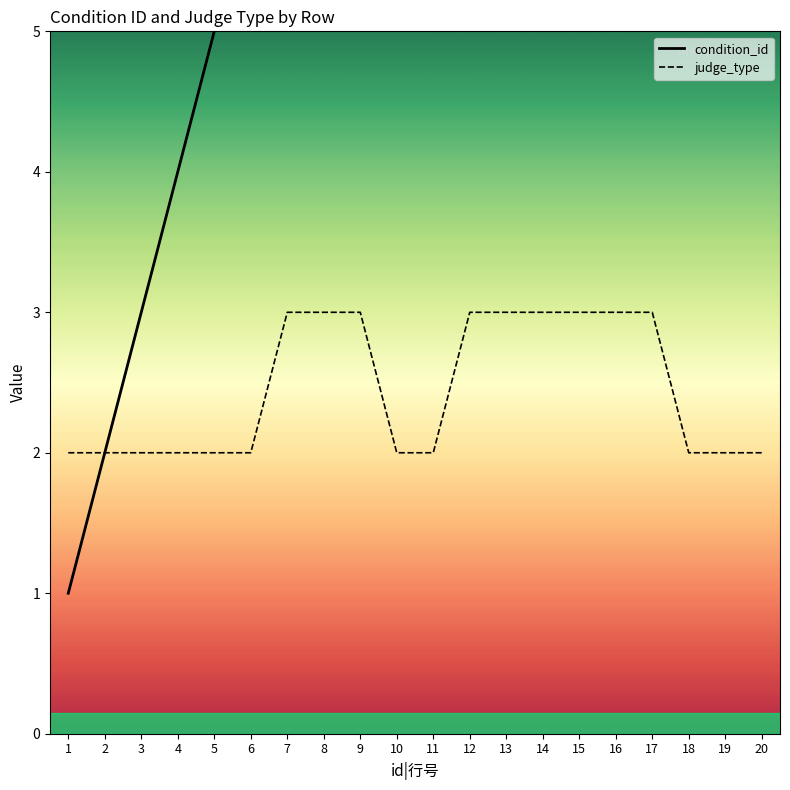

Count the judge_type values in the range 2 to 3.

20